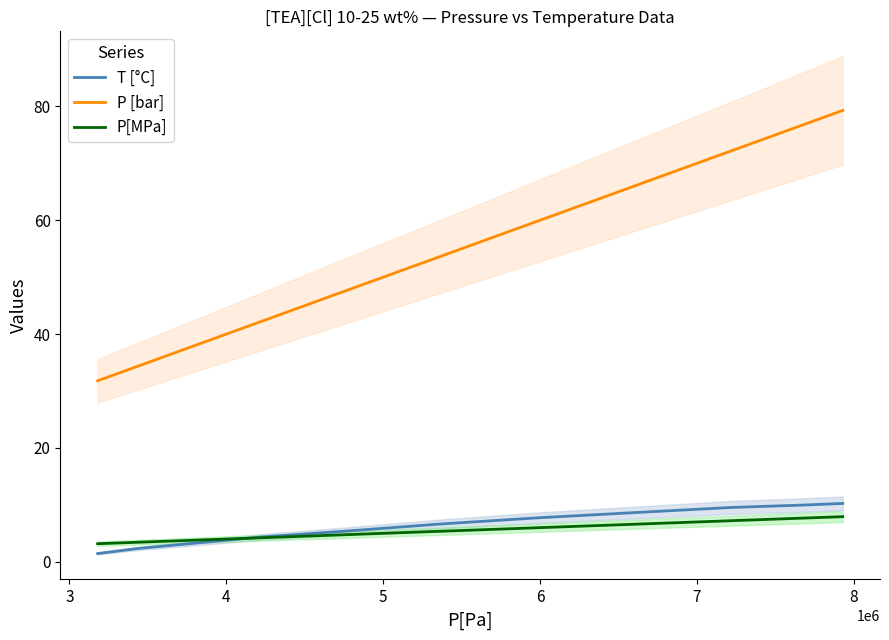

Which series has the largest total across all categories?

P [bar]